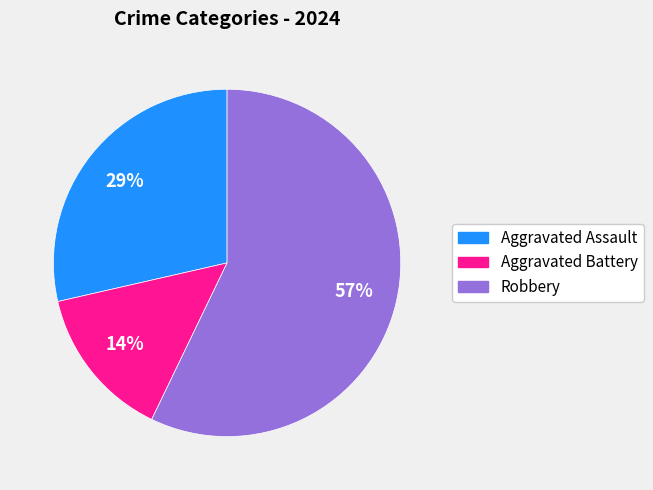

What is the smallest slice in the pie chart?

Aggravated Battery